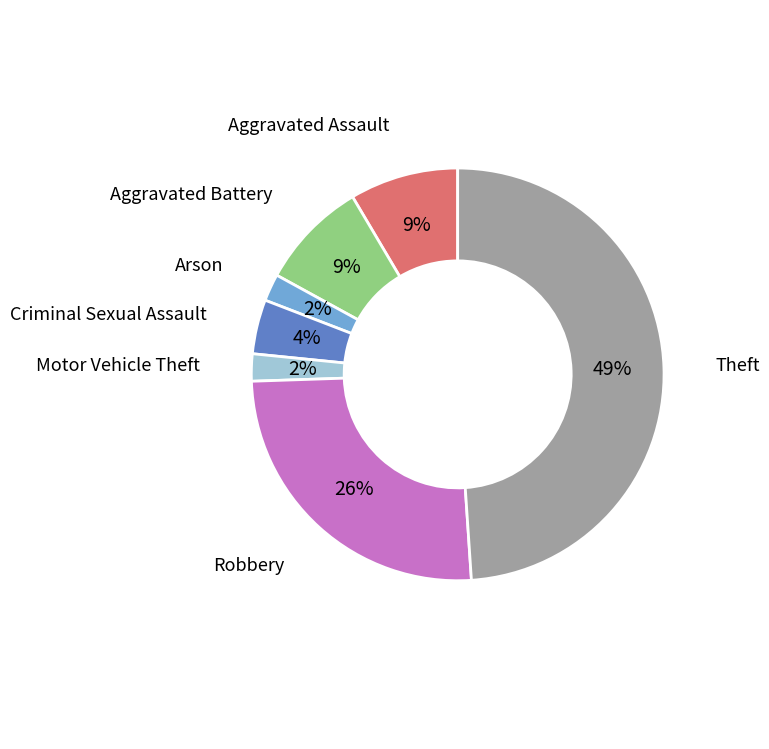

Is there any slice that represents more than half of the pie?

No